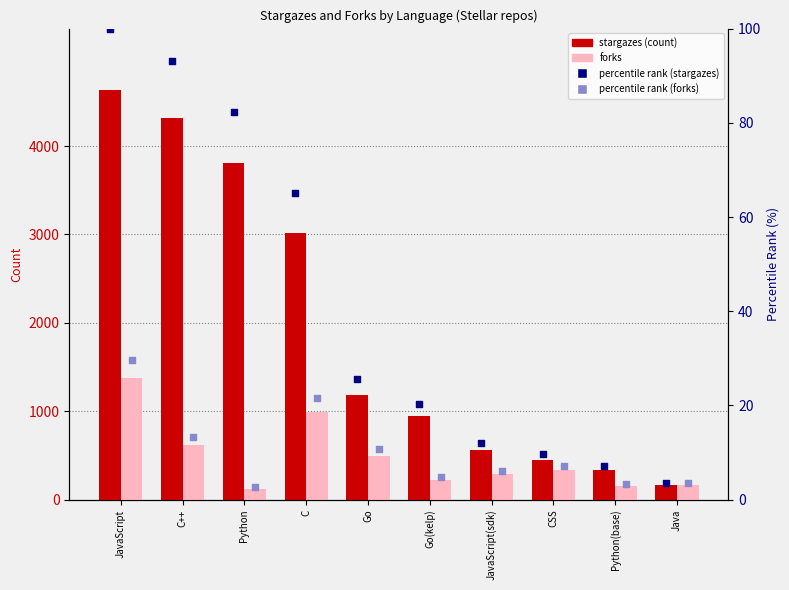

Which series has the largest total across all categories?

stargazes